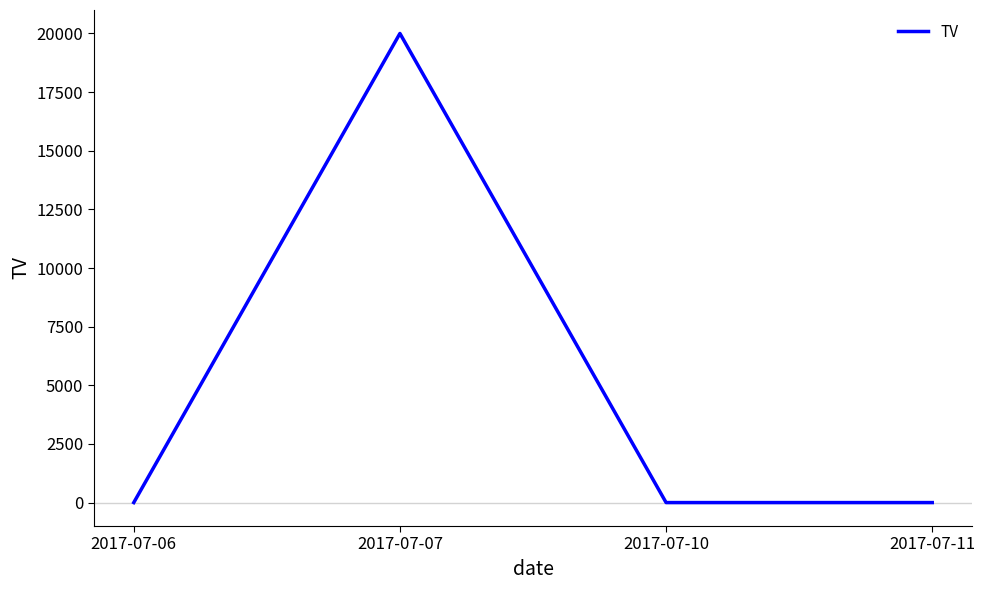

Reading right to left, what are all the values shown in this chart?

2017-07-11=0	2017-07-10=0	2017-07-07=20000	2017-07-06=0